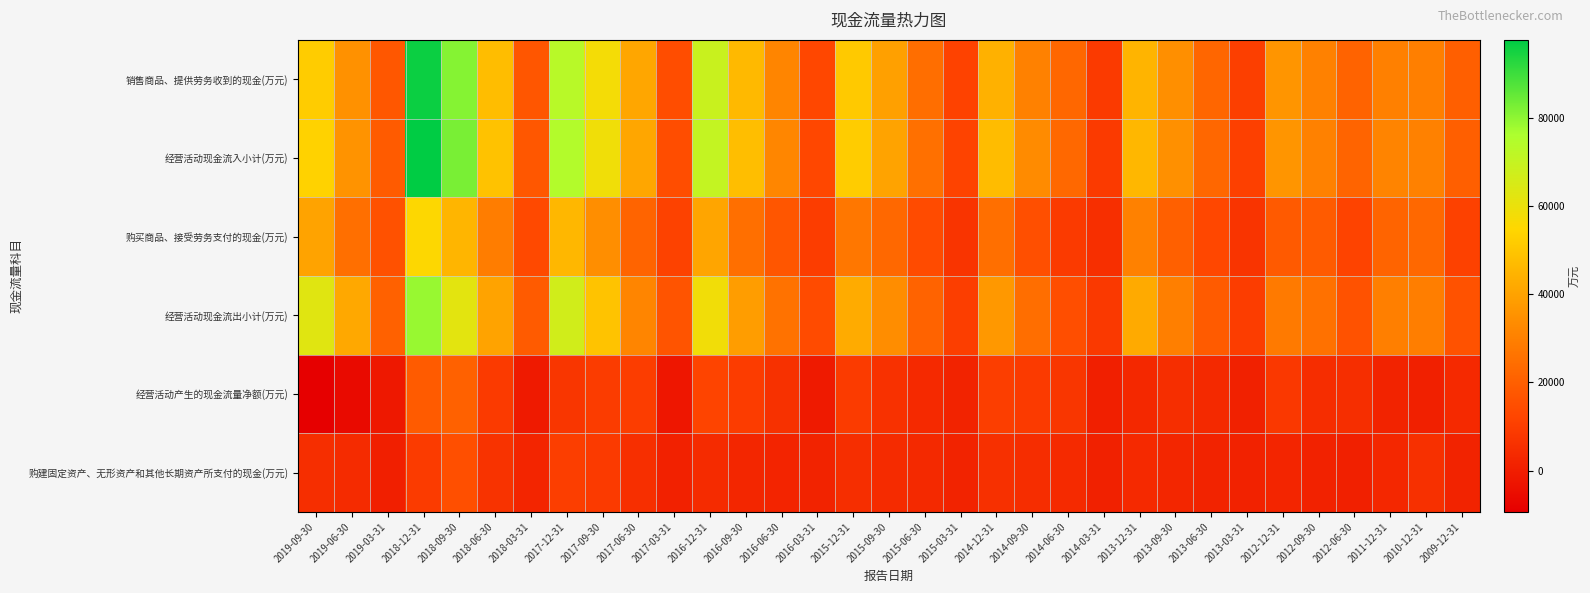

What is the difference between the highest and lowest values at 2014-06-30?

18928